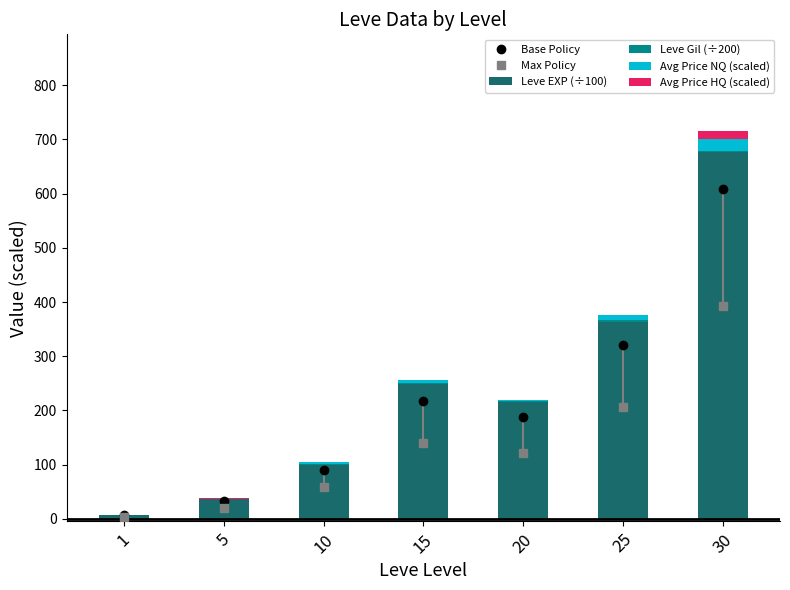

What is the highest value of the Leve Gil (÷200) series?

2.6